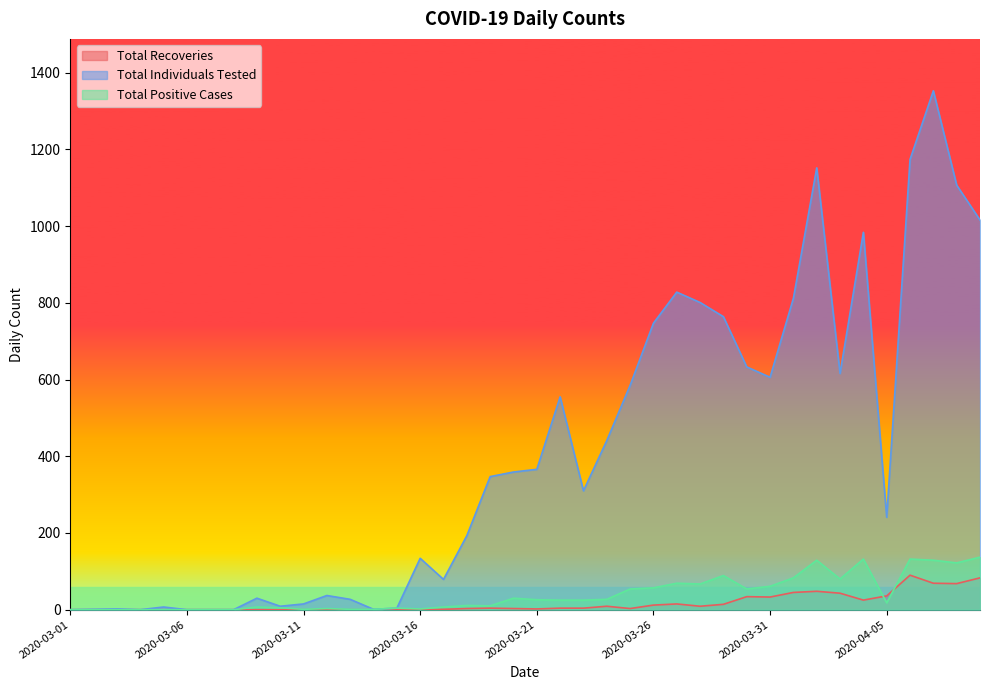

The value of Total Individuals Tested at 2020-03-17 is 79. True or false?

True